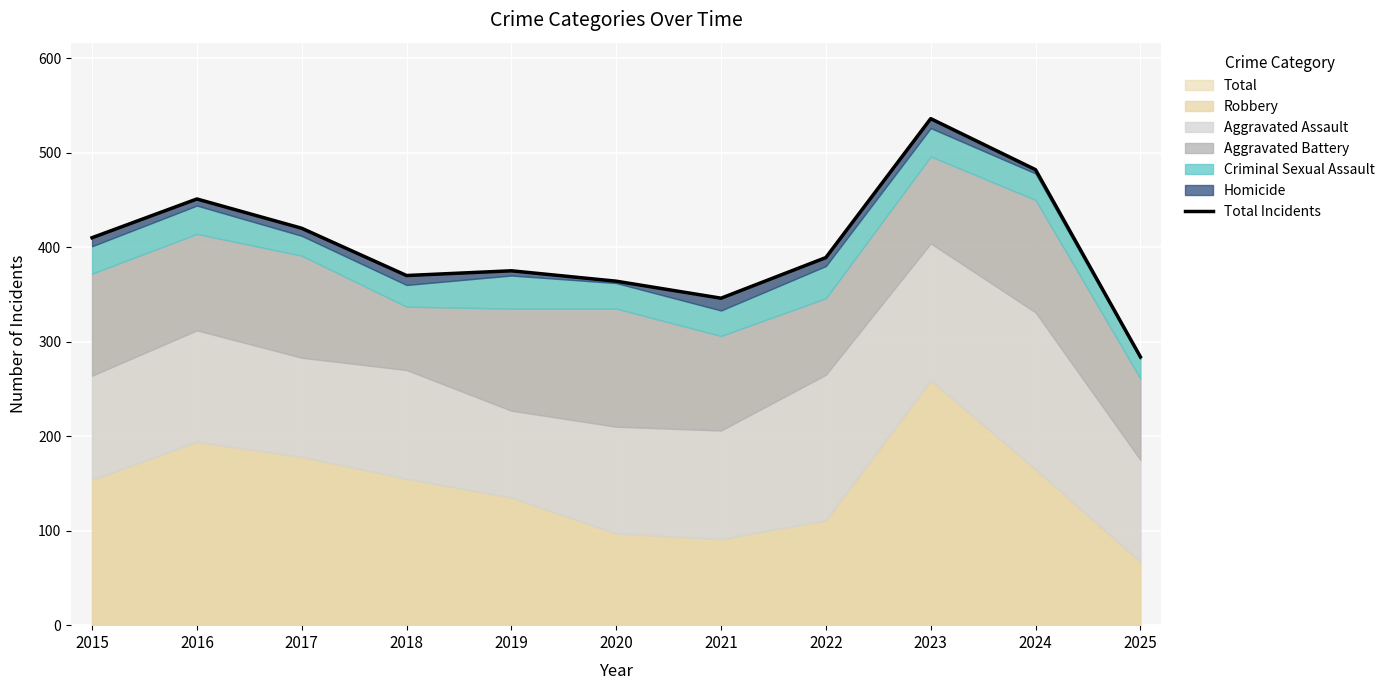

Is it true that the value at 2025 is 284?

True